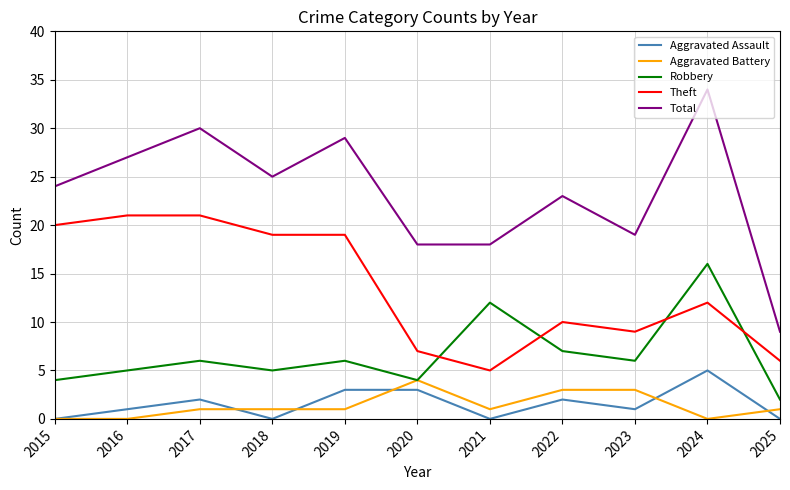

Is the value of Aggravated Assault at 2020 greater than the value of Robbery at 2019?

No